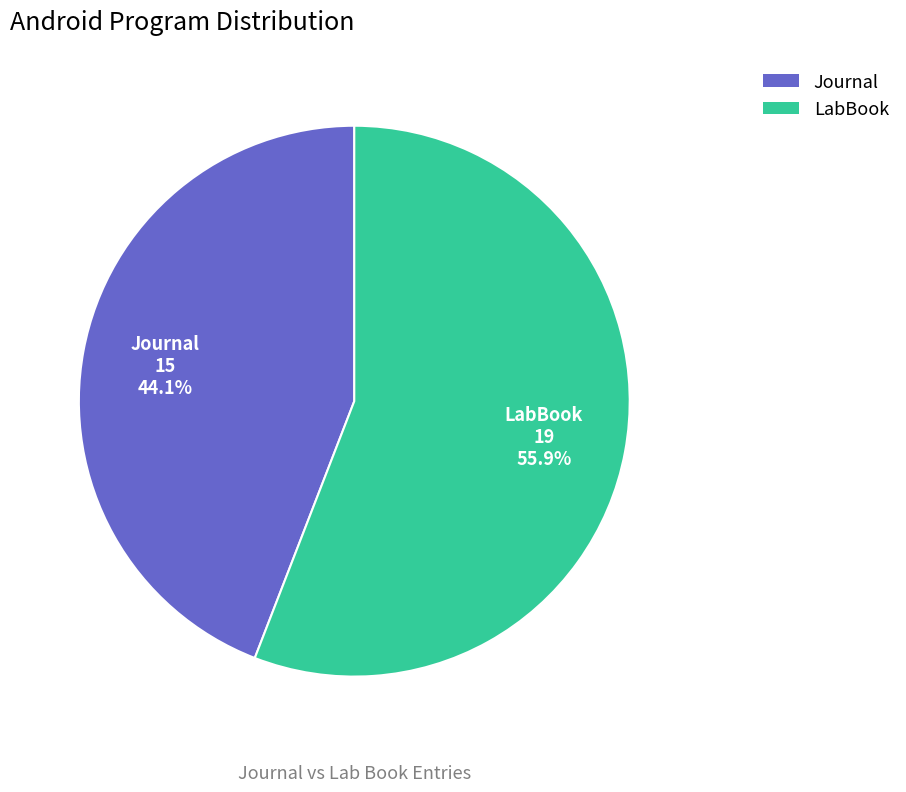

Is it true that Journal is 44% of the pie?

True